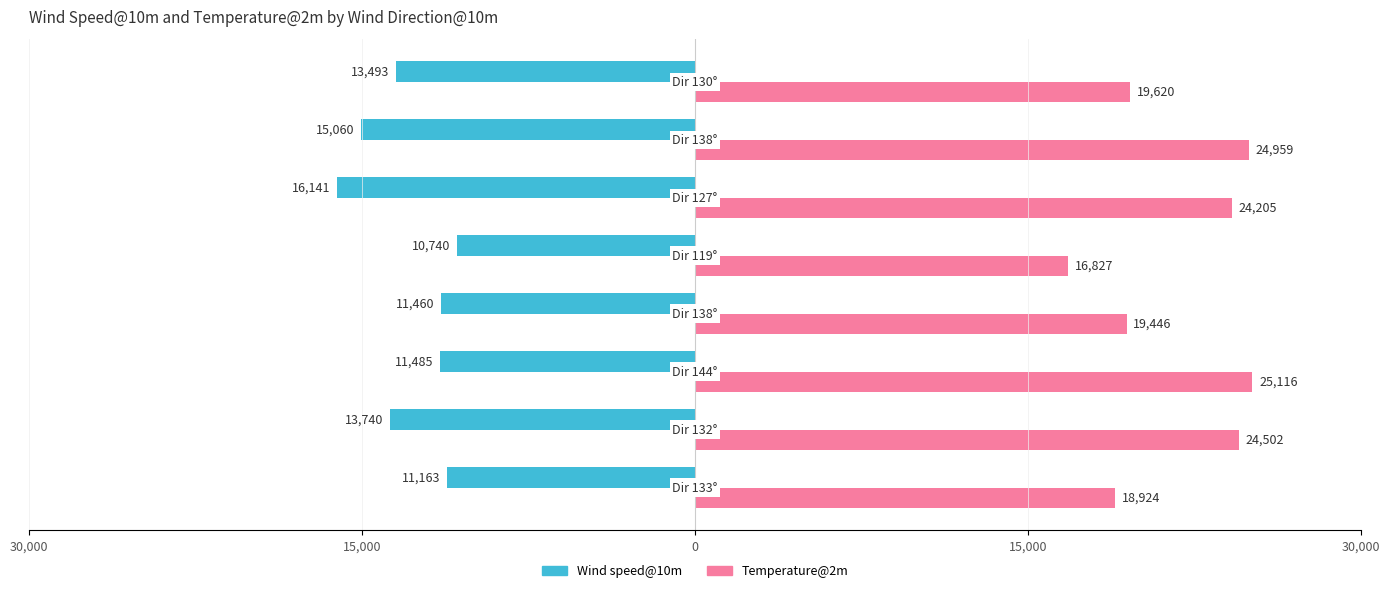

What are all the series names shown in the legend?

Wind speed@10m, Temperature@2m